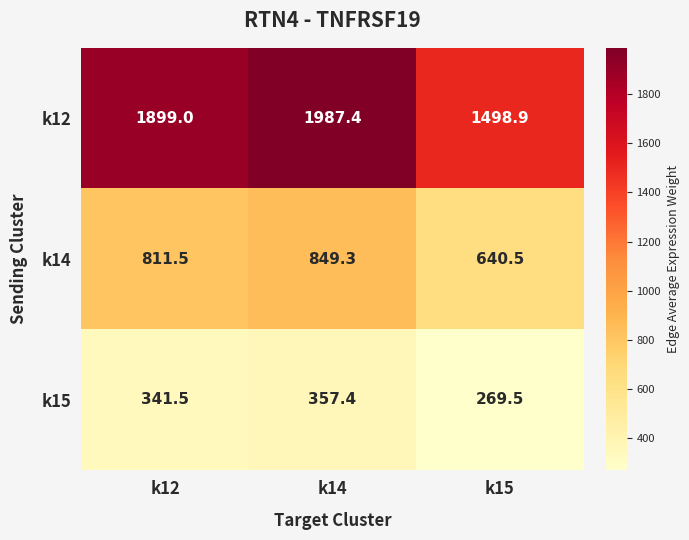

What value does the k14 series have at k12?

811.5